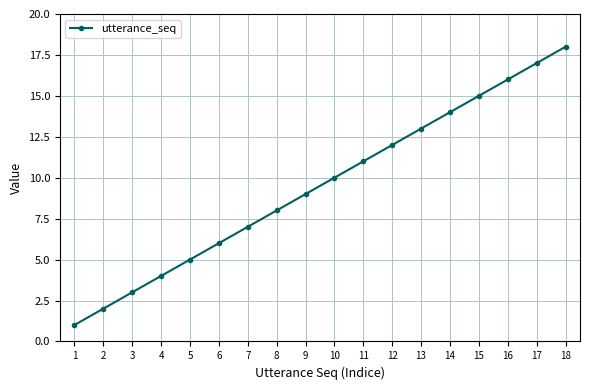

What is the difference between the second highest and second lowest values?

15